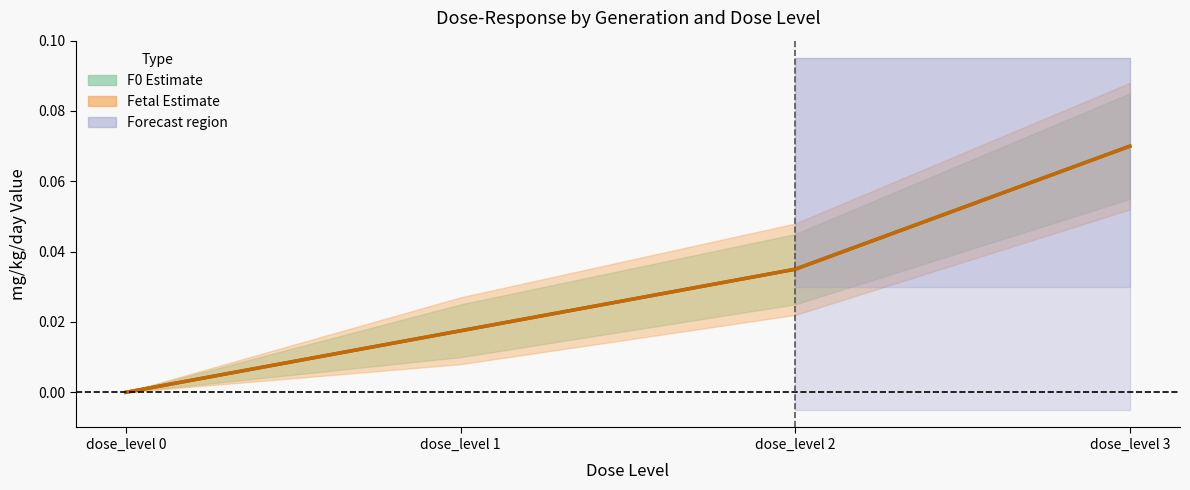

Reading right to left, what are all the values shown in this chart?

F0 mg/kg/day: 0.1	0.0	0.0	0.0
Fetal mg/kg/day: 0.1	0.0	0.0	0.0